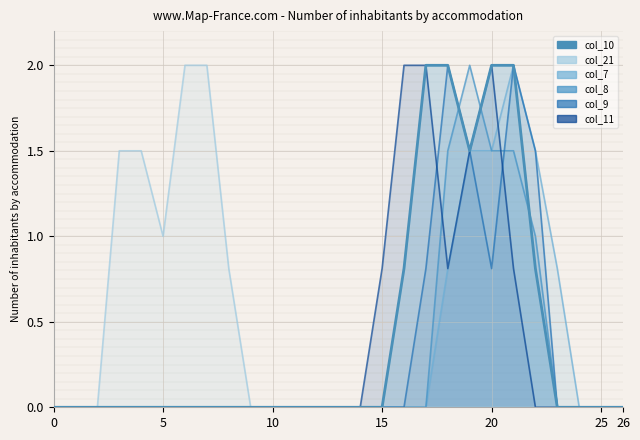

Which series has the largest range (max minus min)?

col_10_line